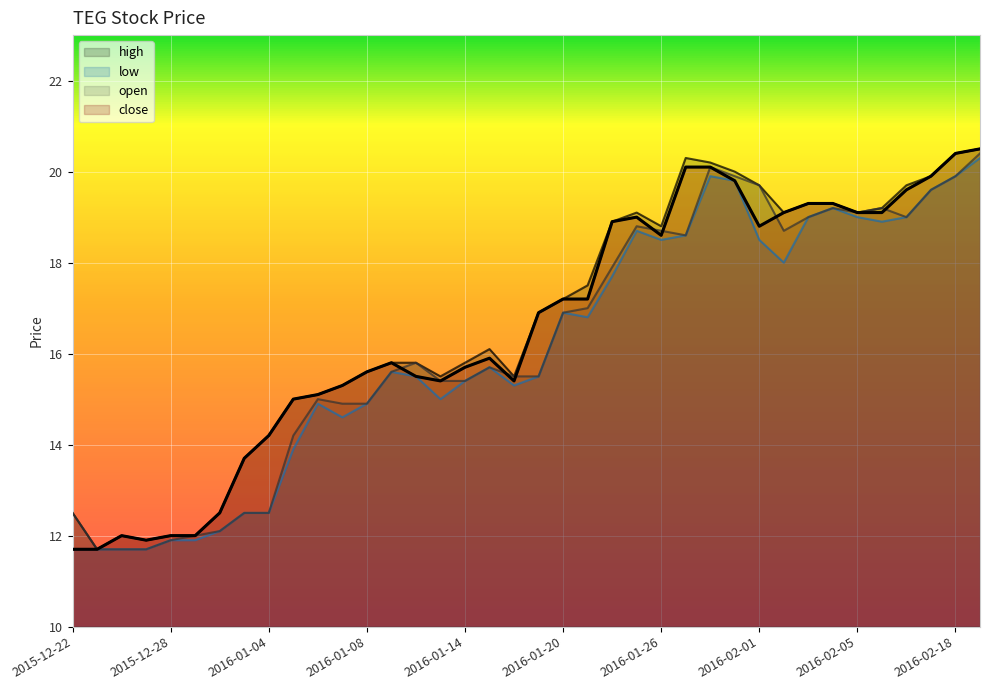

True or false: low has a value of 27.3 at 2016-01-22.

False